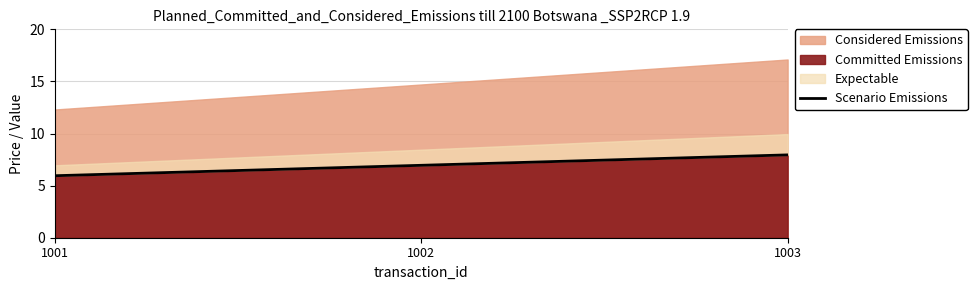

At which label does Committed Emissions reach its peak?

1003